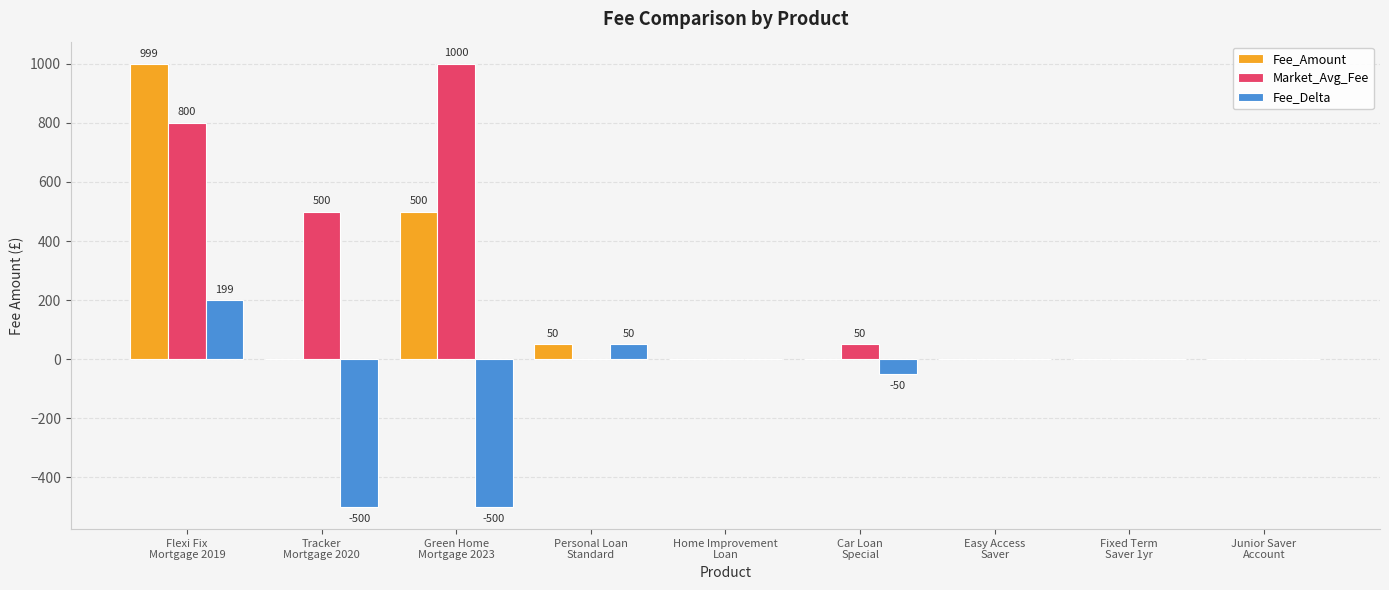

Which series has the largest total across all categories?

Market_Avg_Fee